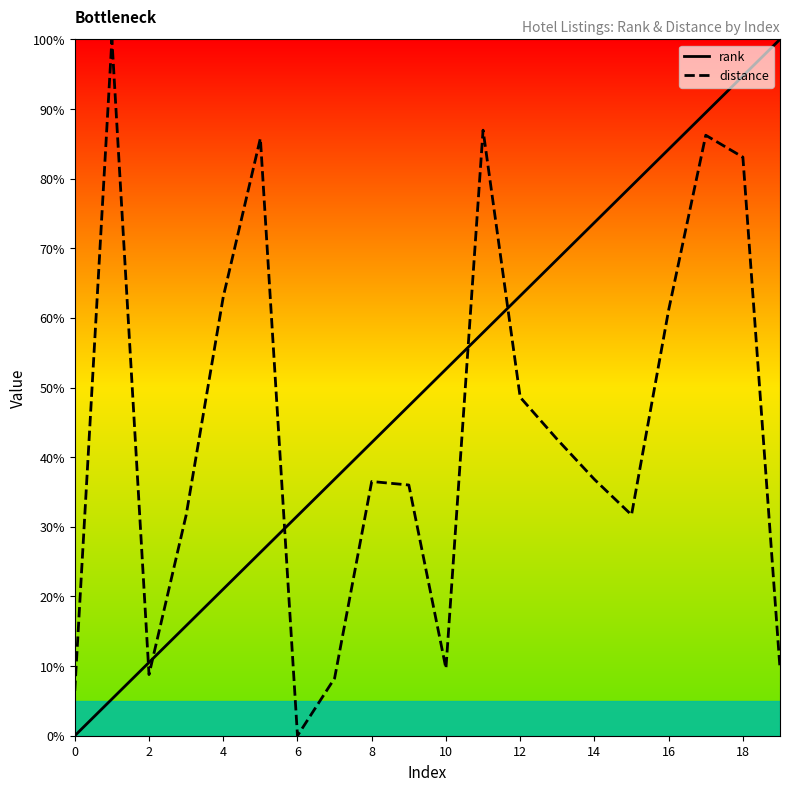

Is it true that distance equals 18.2 at 17?

False